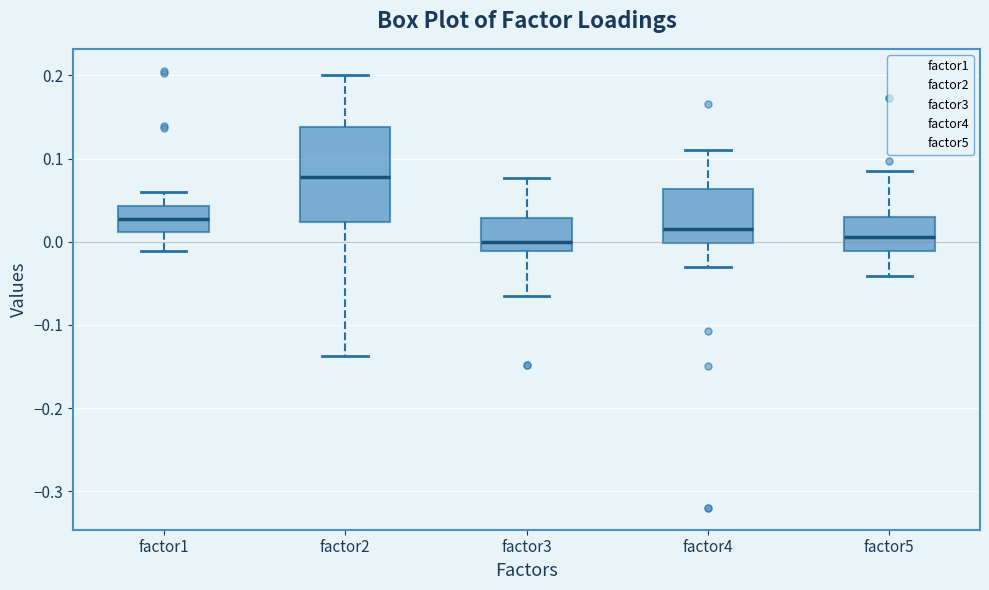

Comparing the boxes themselves (not the whiskers), which one is the tallest?

factor2